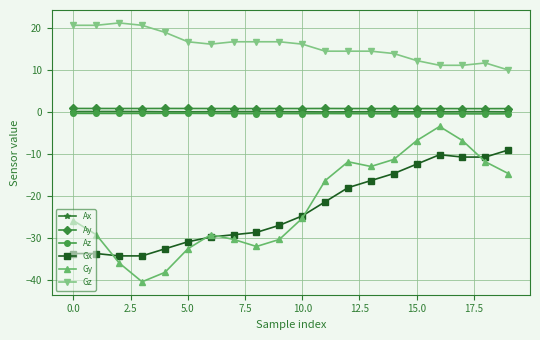

Which series has the largest total across all categories?

Gz